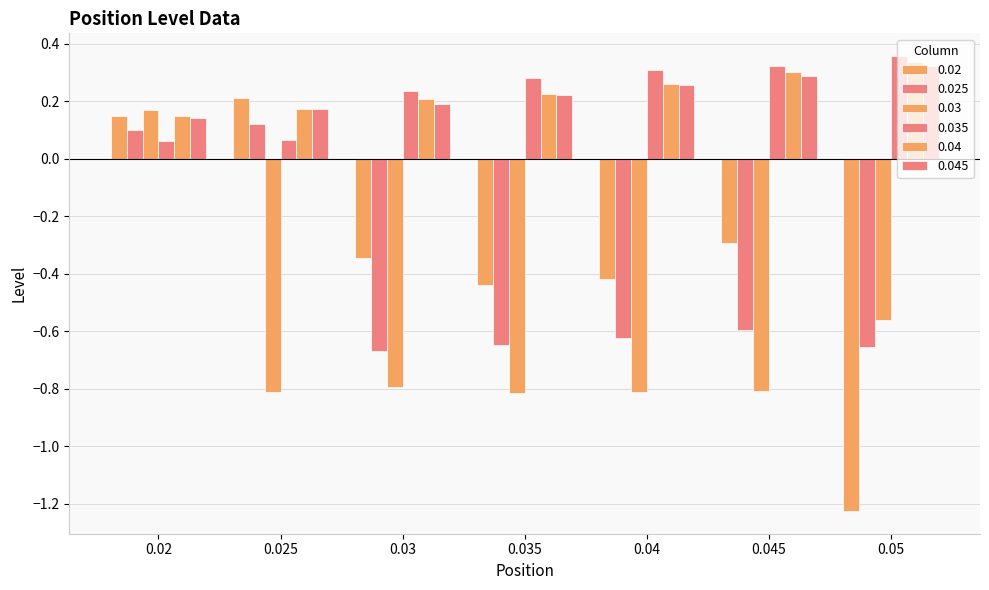

Is the value of 0.045 at 0.035 greater than the value of 0.03 at 0.05?

Yes